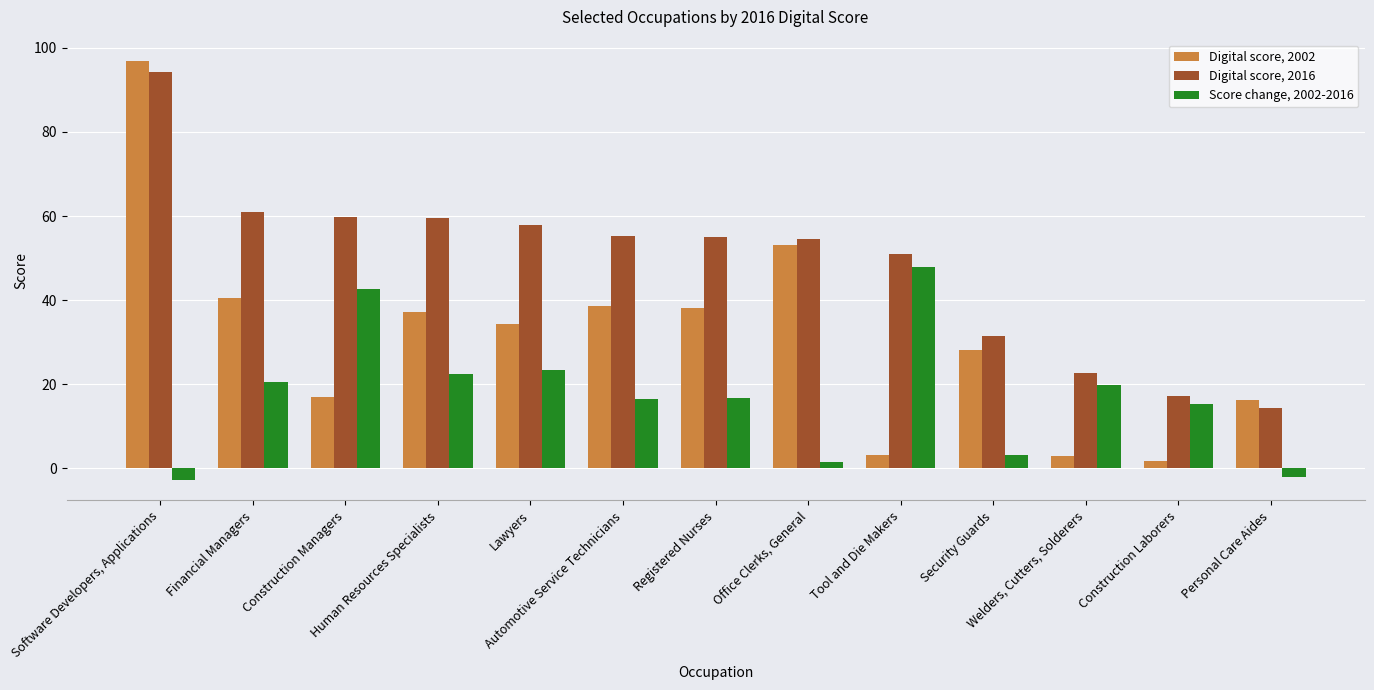

What is the label of the 10th bar from the left?

Security Guards